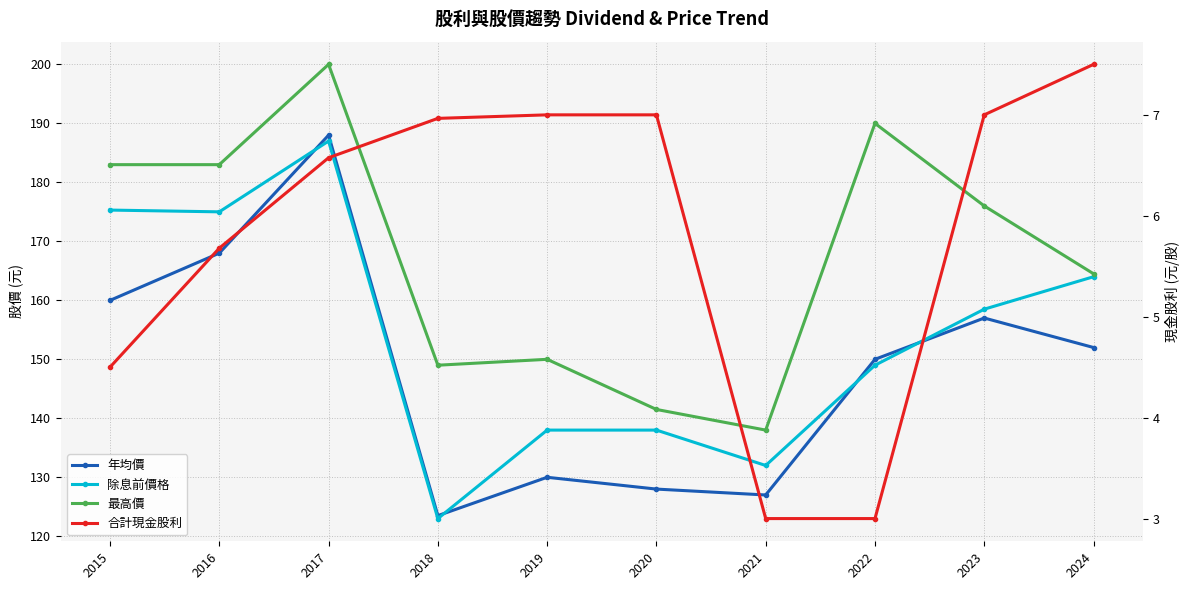

Reading left to right, transcribe all the data shown in this chart.

年均價: 2015=160.0	2016=168.0	2017=188.0	2018=123.5	2019=130.0	2020=128.0	2021=127.0	2022=150.0	2023=157.0	2024=152.0
除息前價格: 2015=175.3	2016=175.0	2017=187.0	2018=123.0	2019=138.0	2020=138.0	2021=132.0	2022=149.0	2023=158.5	2024=164.0
最高價: 2015=183.0	2016=183.0	2017=200.0	2018=149.0	2019=150.0	2020=141.5	2021=138.0	2022=190.0	2023=176.0	2024=164.5
合計現金股利: 2015=4.5	2016=5.7	2017=6.6	2018=7.0	2019=7.0	2020=7.0	2021=3.0	2022=3.0	2023=7.0	2024=7.5